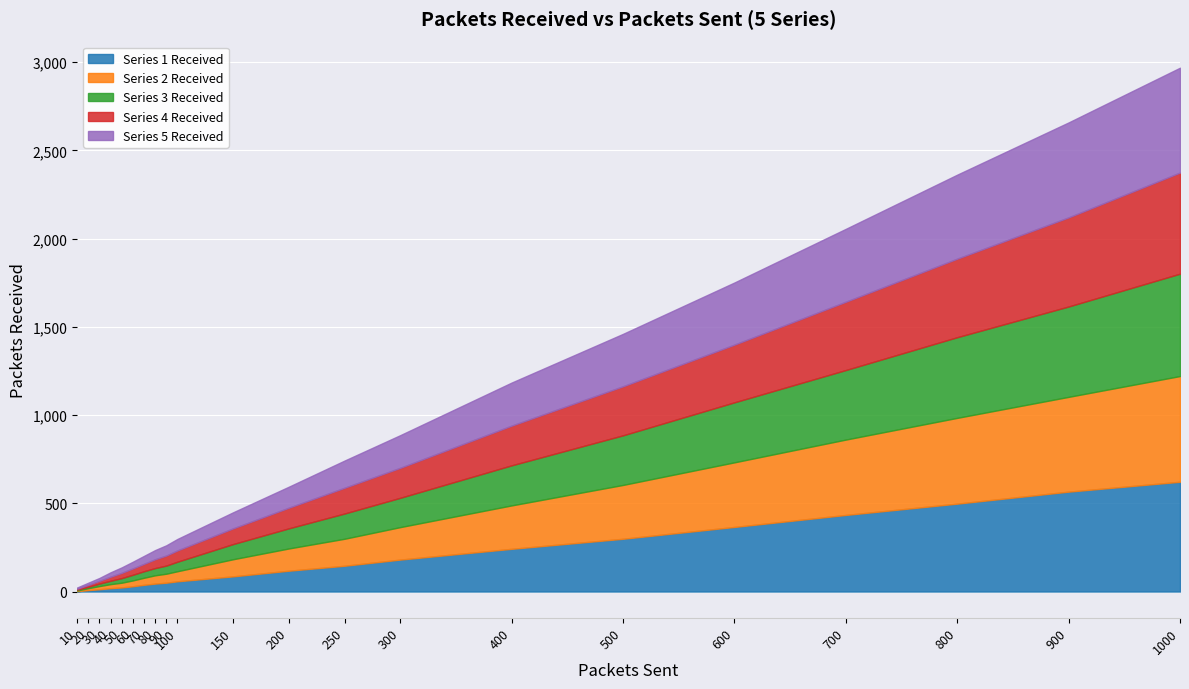

What are all the series names shown in the legend?

Series 1 Received, Series 2 Received, Series 3 Received, Series 4 Received, Series 5 Received